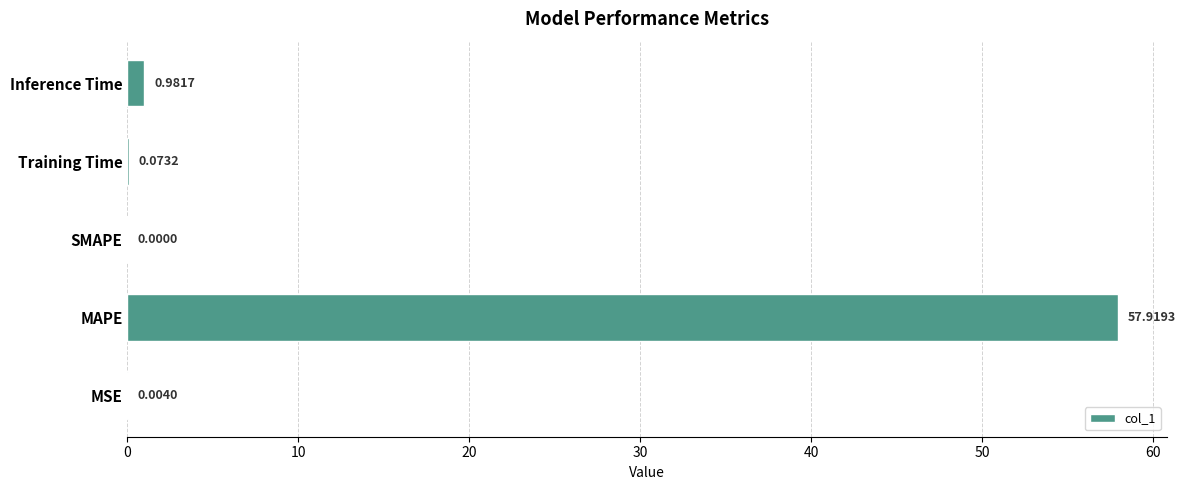

What is the sum of all values?

59.0